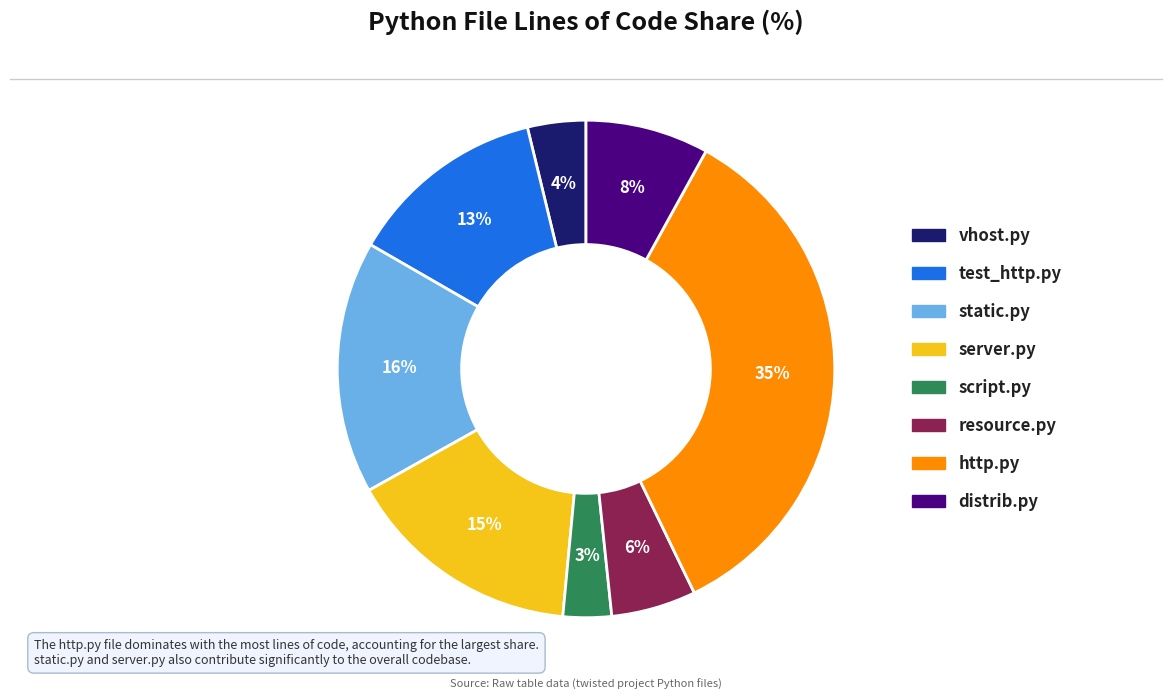

To the nearest percent, what percentage of the pie is script.py?

3%